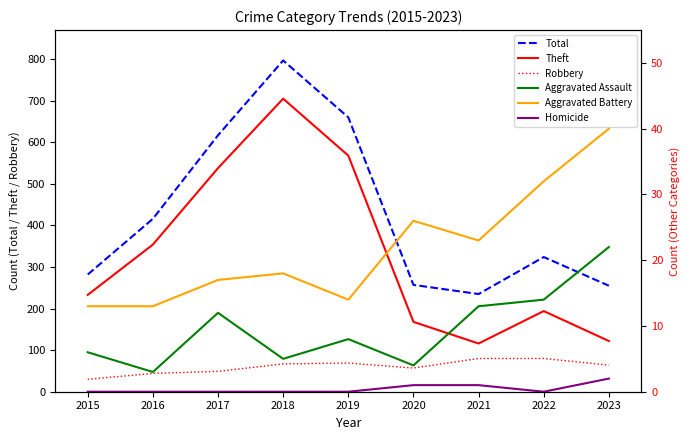

What is the maximum value for Total?

797